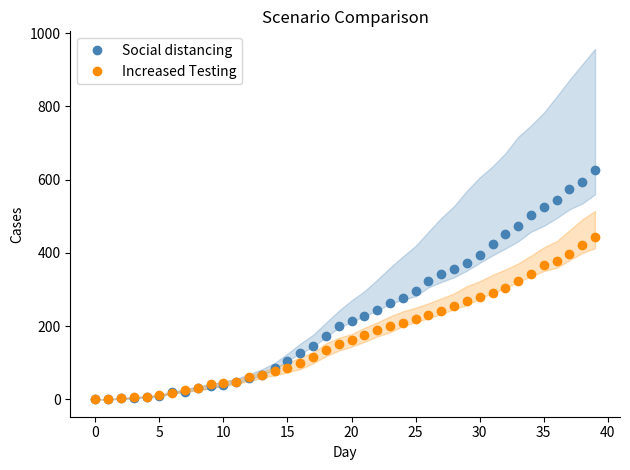

What is the maximum value for Social distancing?

626